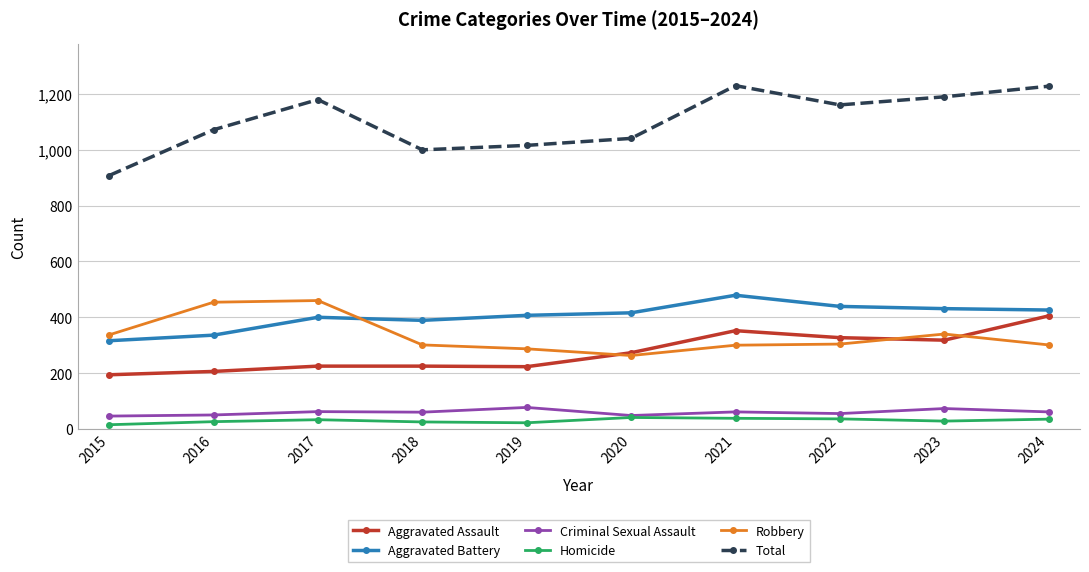

How many data points in Robbery are less than 304?

5